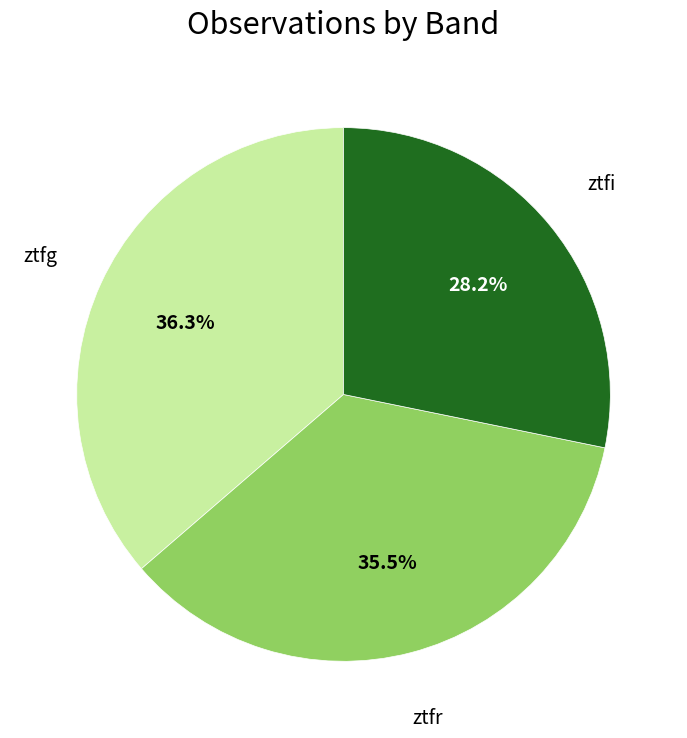

To the nearest percent, what portion does ztfi represent?

28%